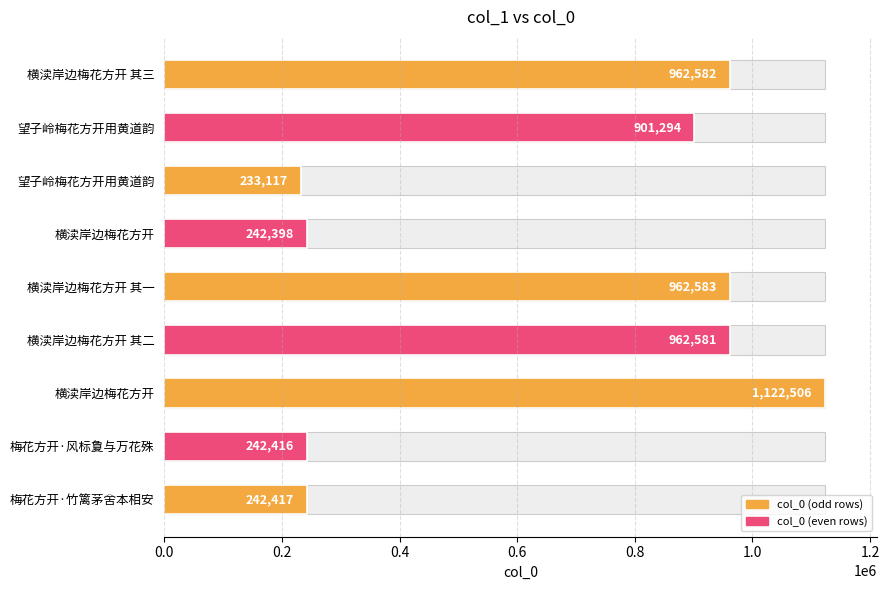

Reading left to right, what are all the values shown in this chart?

962582	901294	233117	242398	962583	962581	1122506	242416	242417